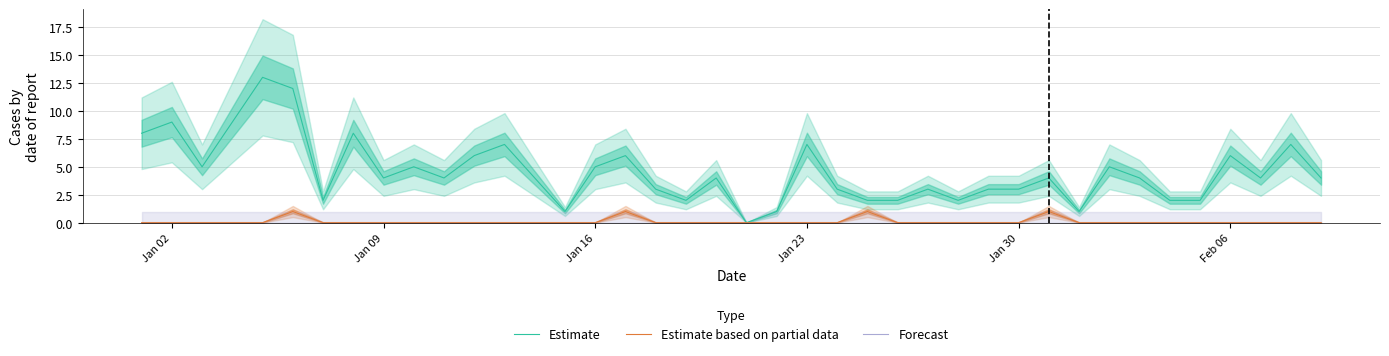

True or false: Estimate has a value of 3 at Jan 30.

True